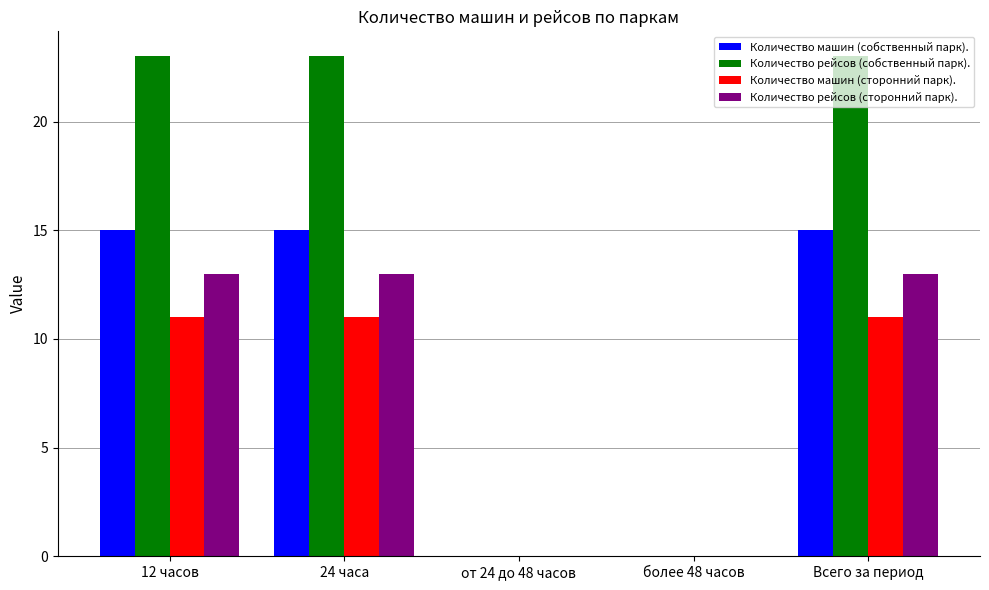

What is the sum of all Количество машин (собственный парк). values?

45